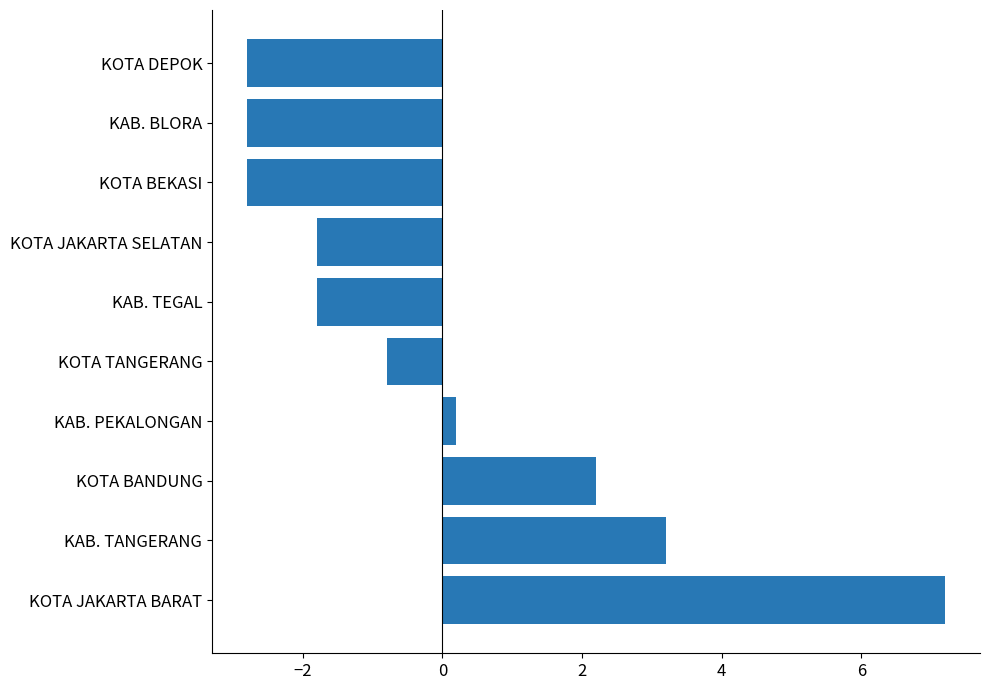

At which label is the value closest to 2?

KOTA BANDUNG